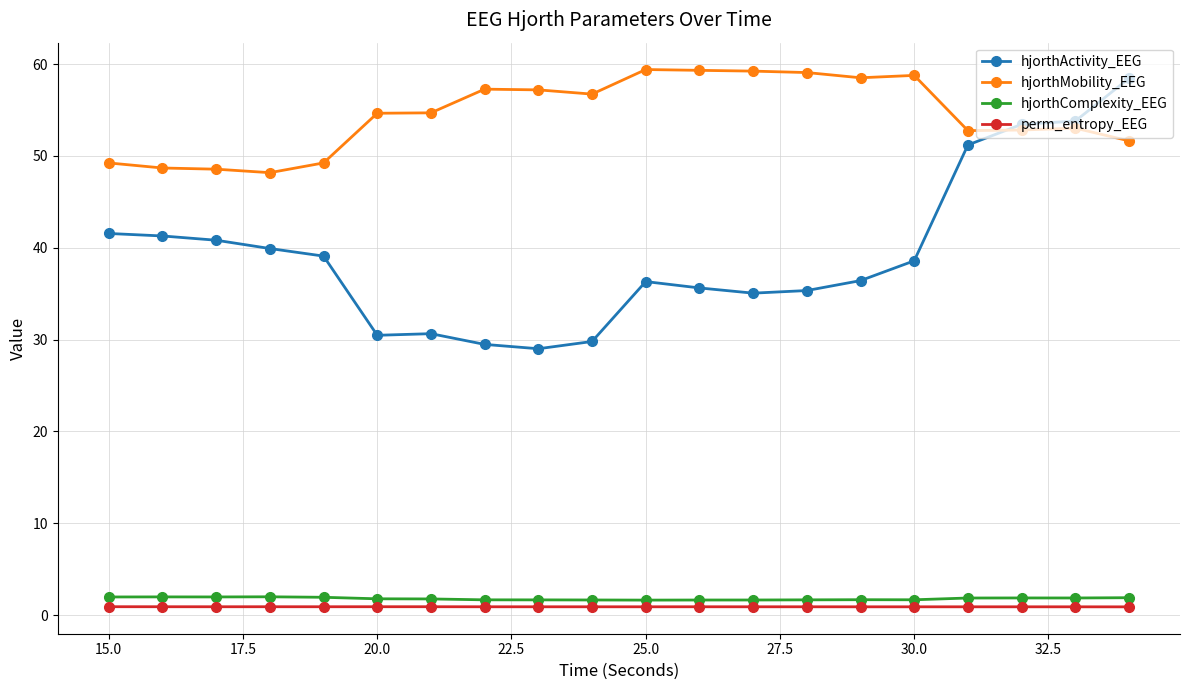

Which series has the widest spread of values?

hjorthActivity_EEG